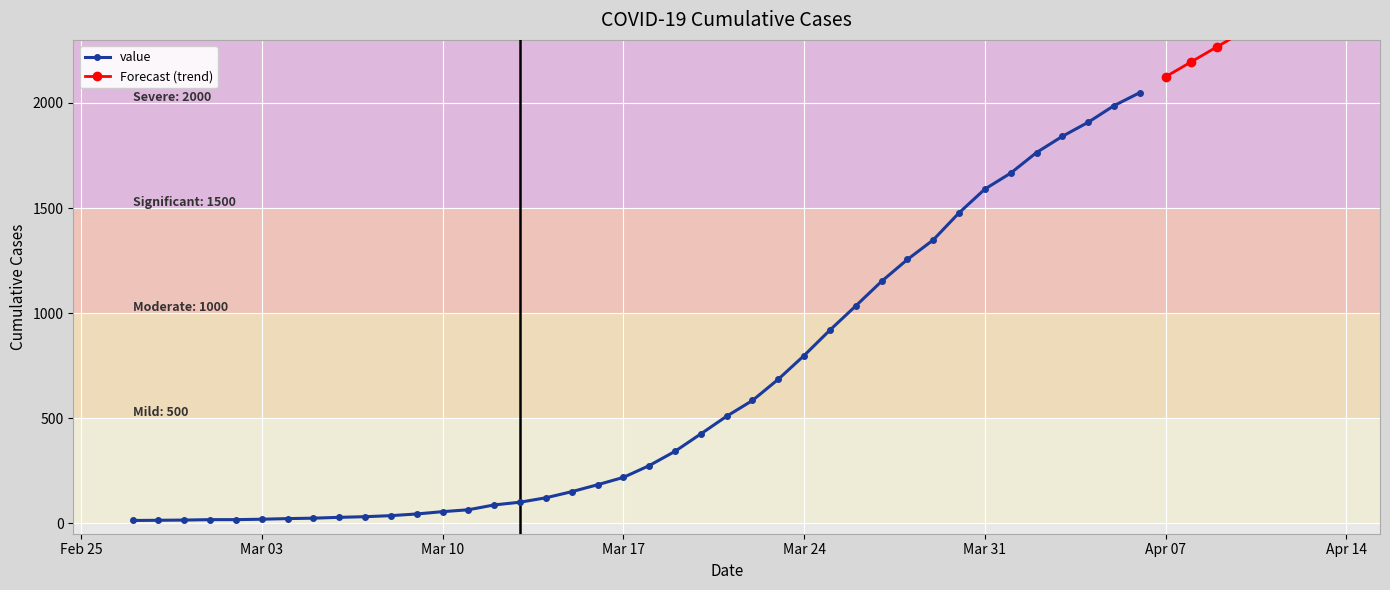

What is the difference between the maximum and minimum values?

2036